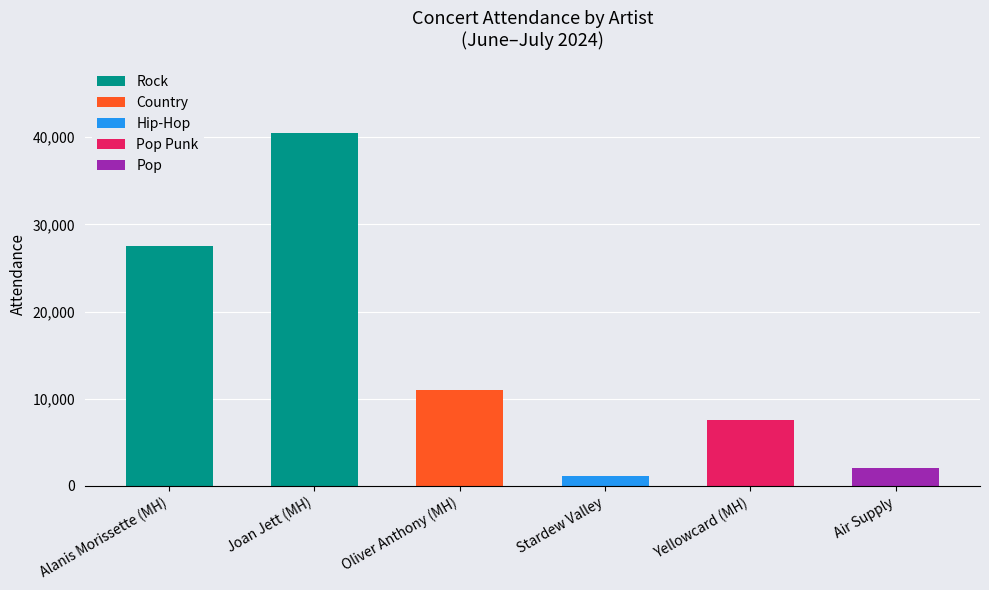

At which category is the sum across all series the highest?

Joan Jett (MH)